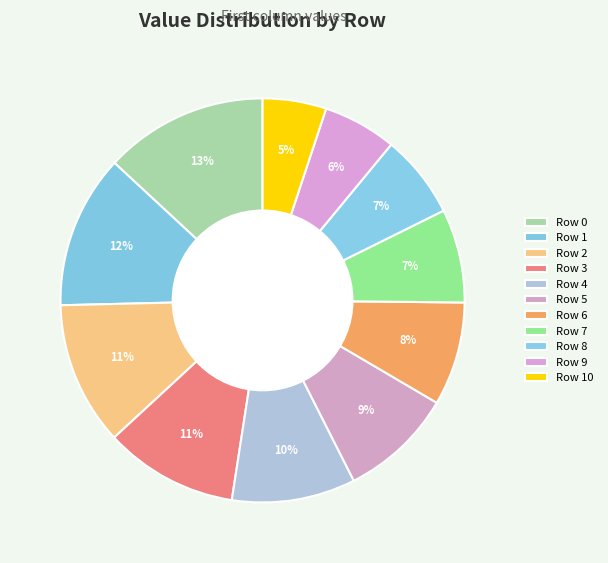

Combined, what portion of the pie is Row 1 and Row 2?

23.8%